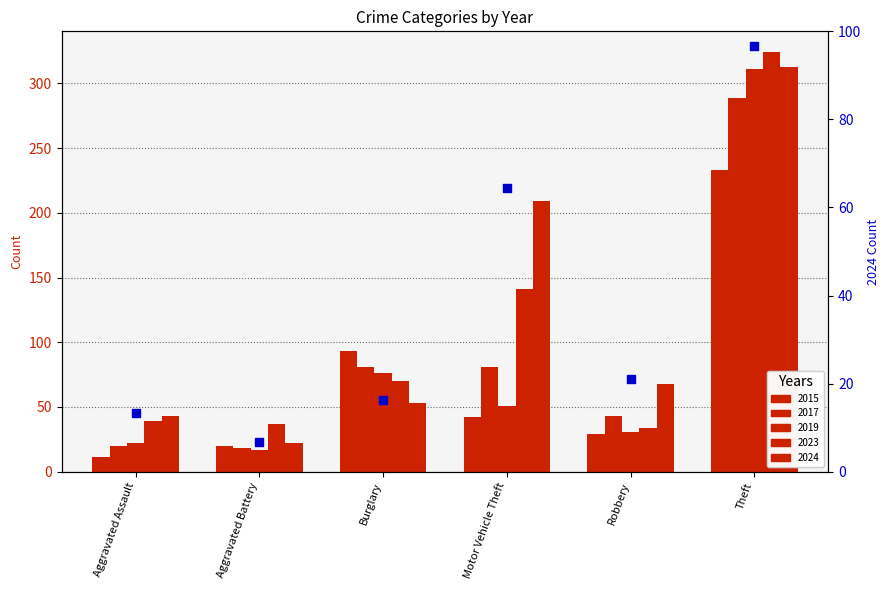

What is the change in value from Burglary to Robbery?

+4.6